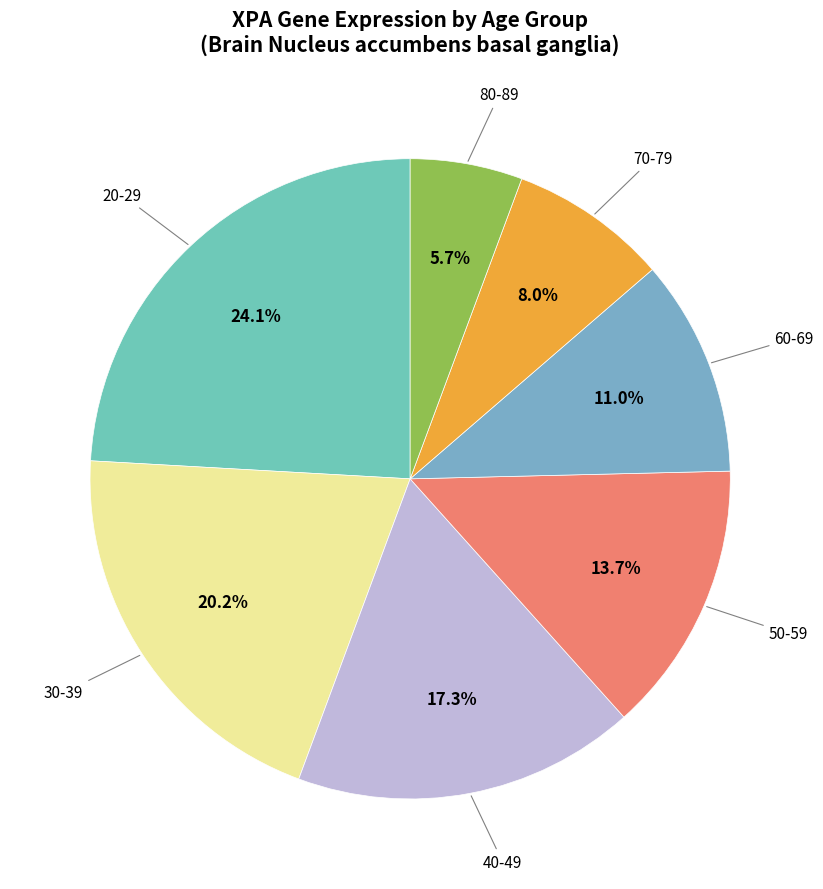

Count the number of slices in the pie.

7